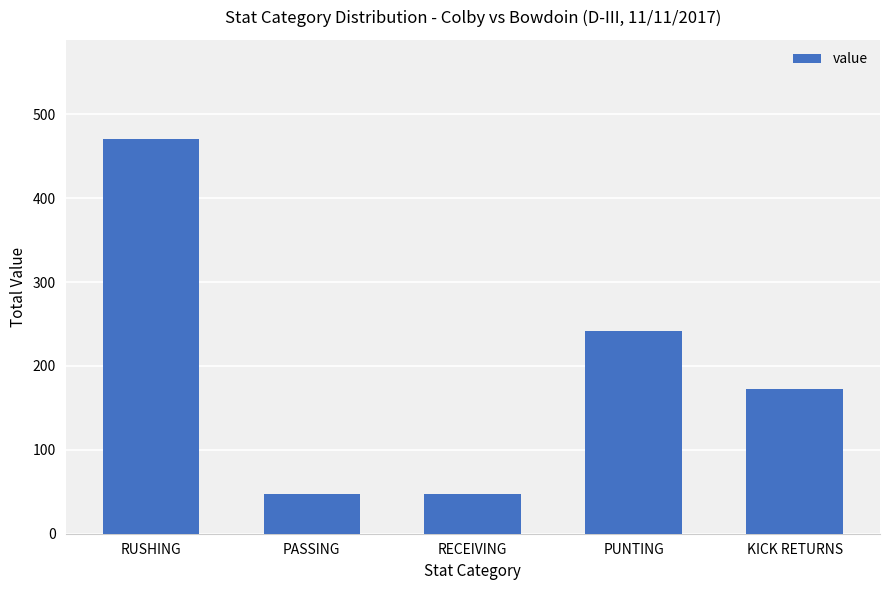

What is the change in value from RECEIVING to KICK RETURNS?

+126